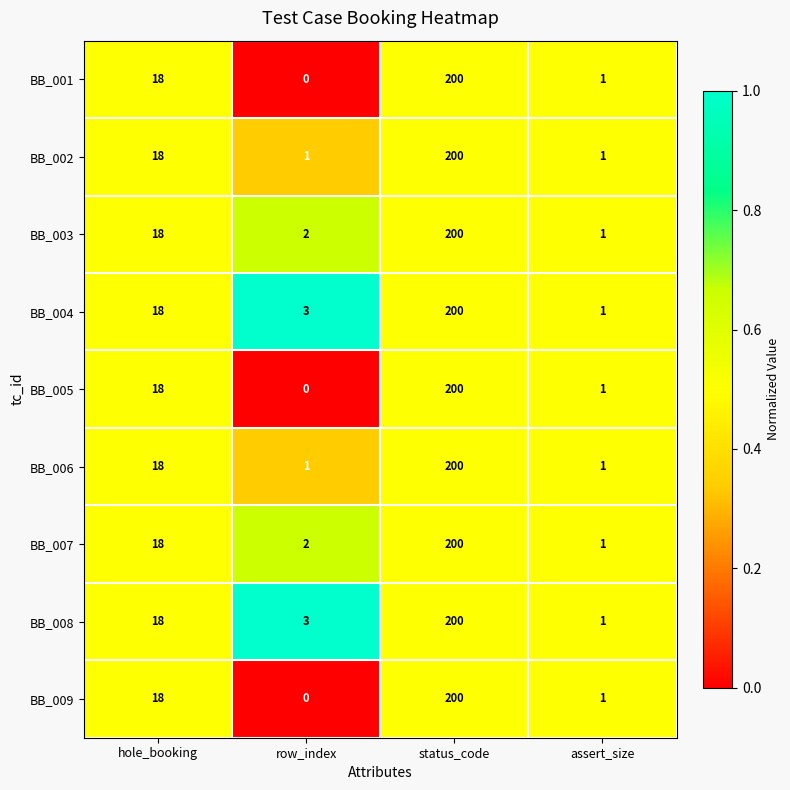

What is the greatest value displayed?

200